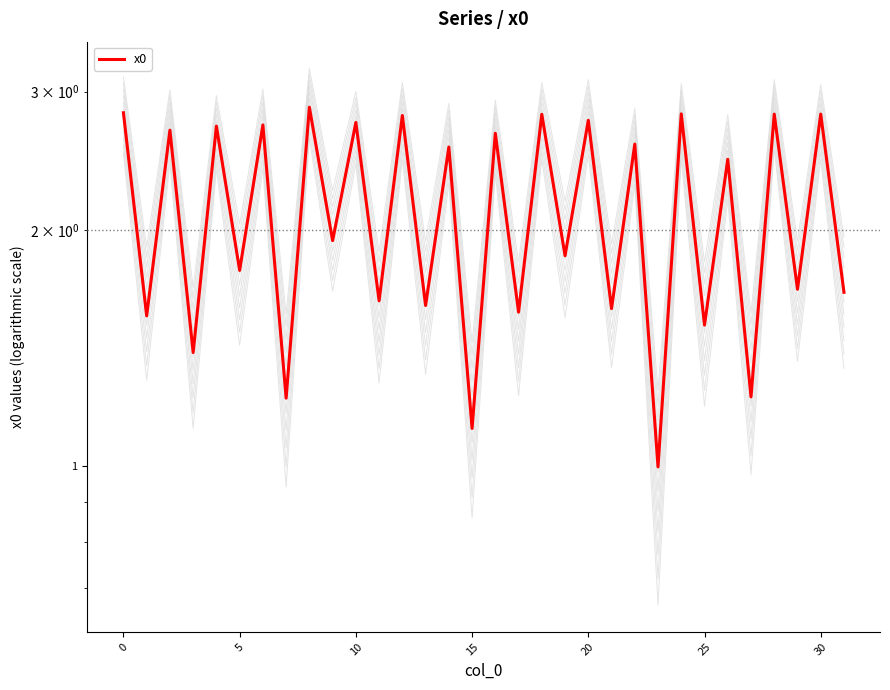

What is the maximum value shown in the chart?

2.9